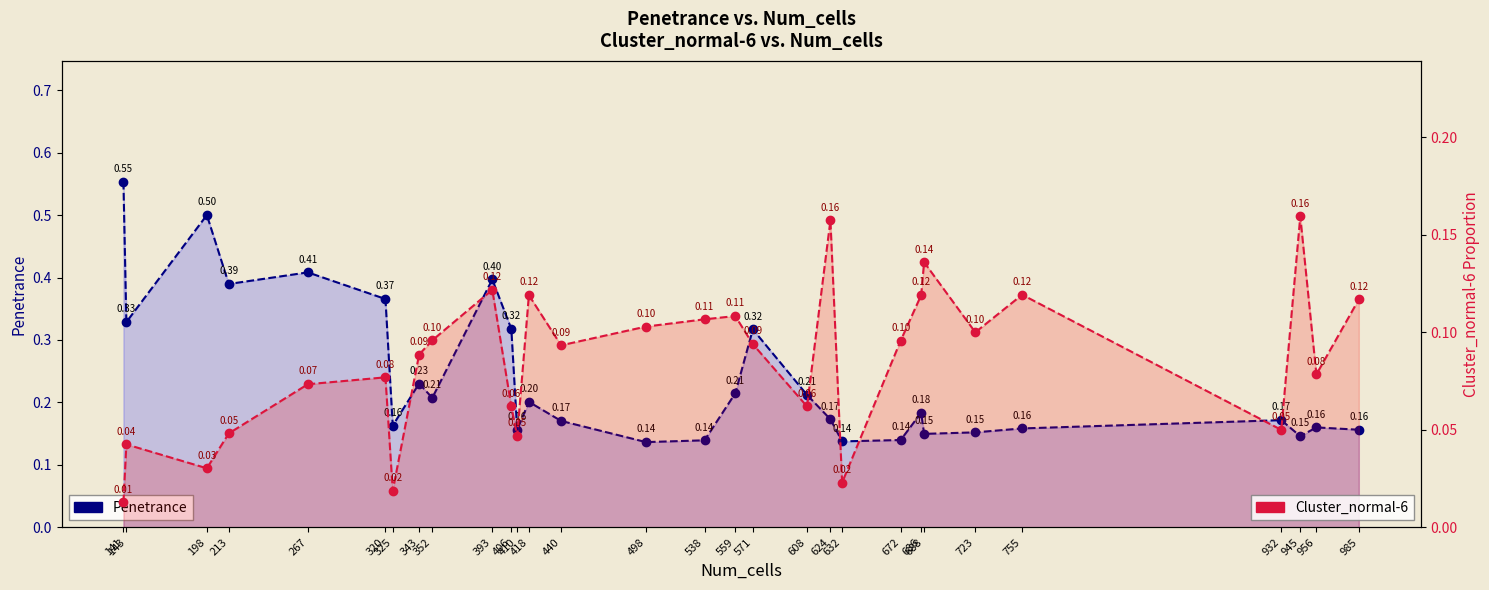

How many data points does each series have?

30